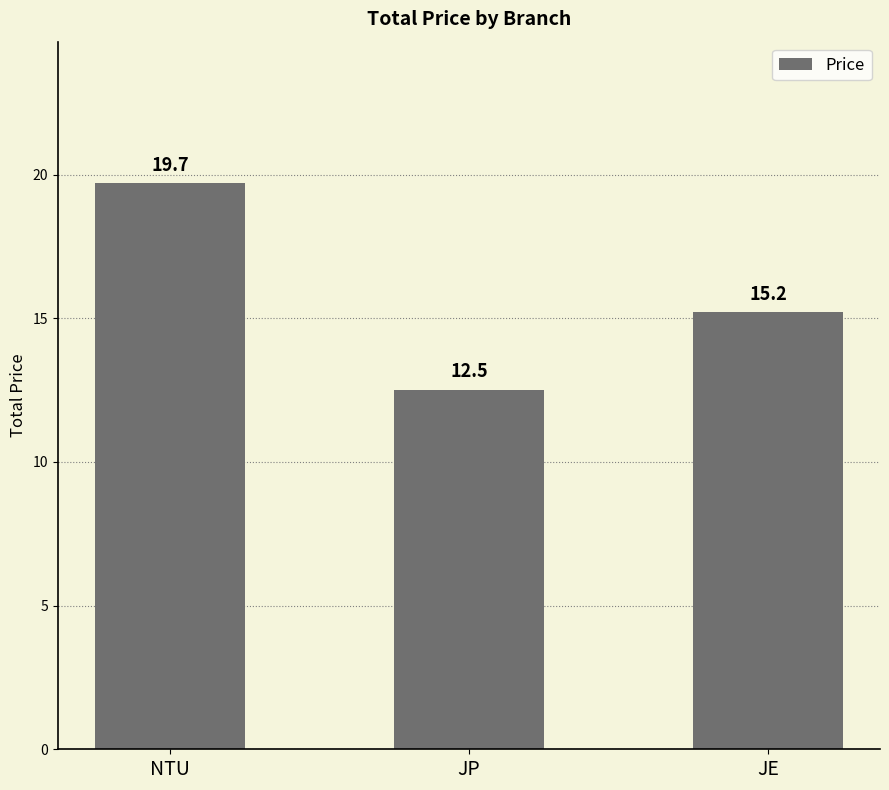

Is it true that the value at JE is 15.2?

True